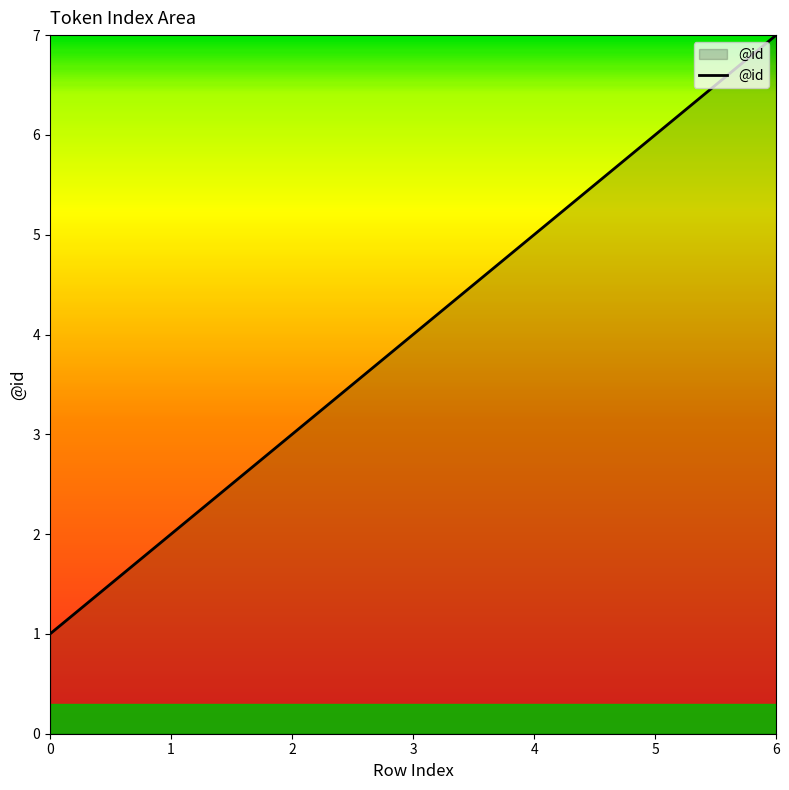

Is it true that the value at 1 is 2?

True